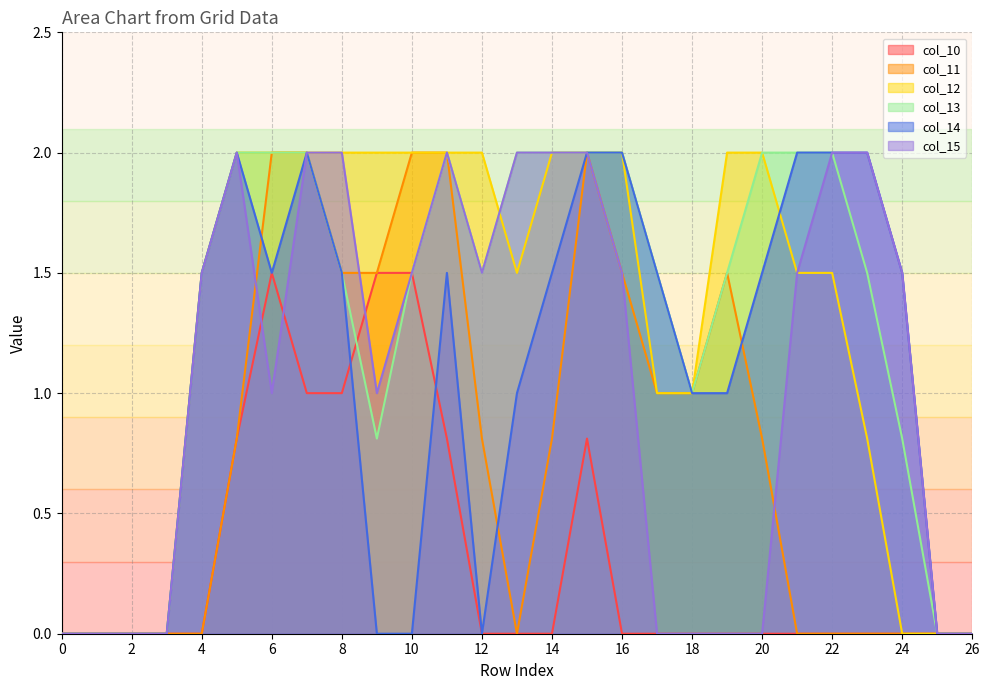

What is the highest value of the col_15 series?

2.0